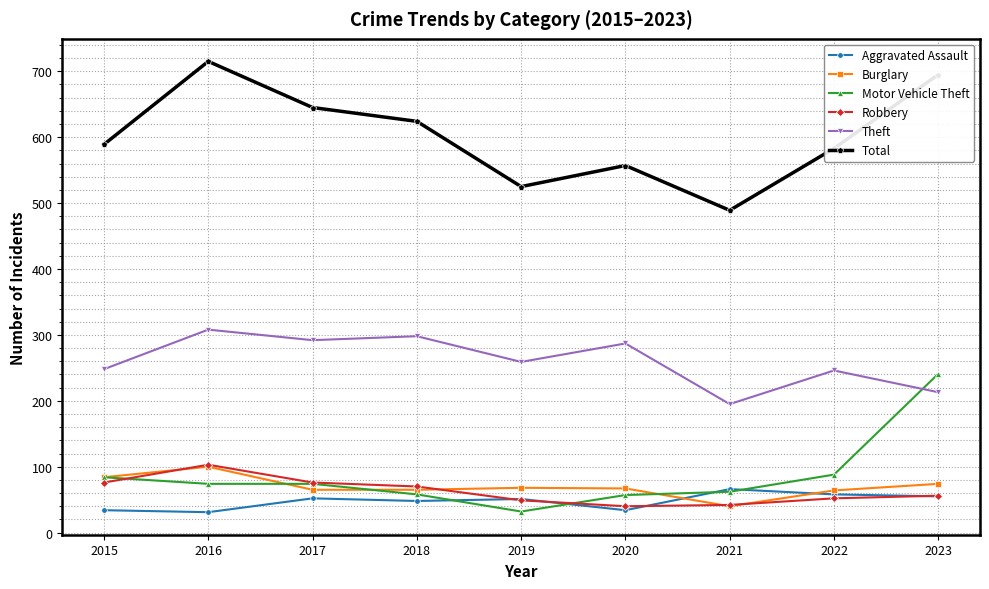

How many values in the Burglary series are below 67?

4